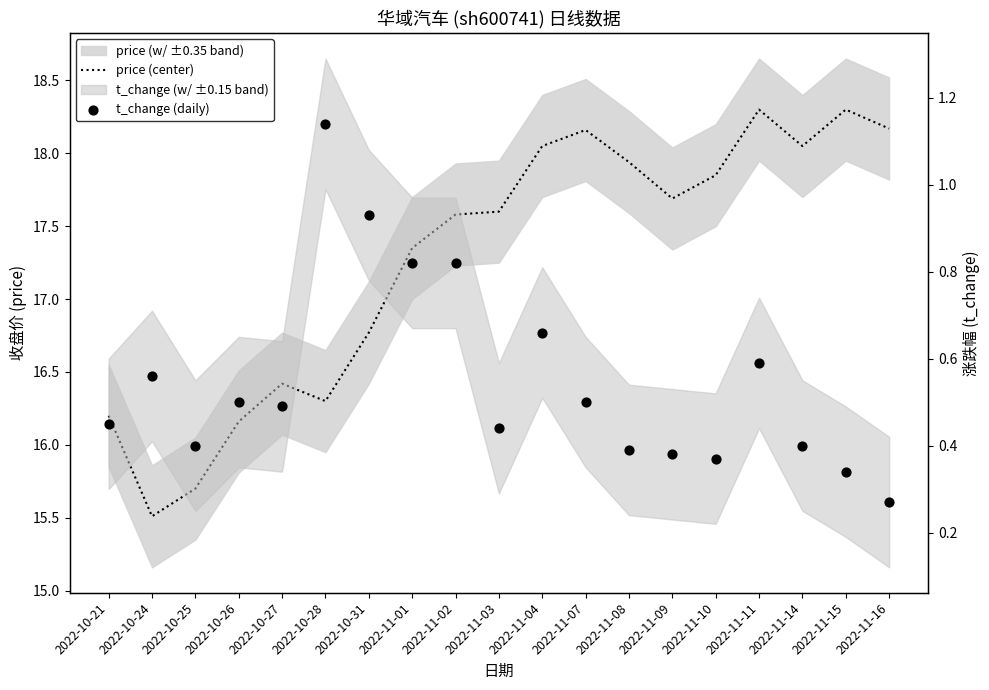

What is the total value across all series at 2022-11-04?

18.7